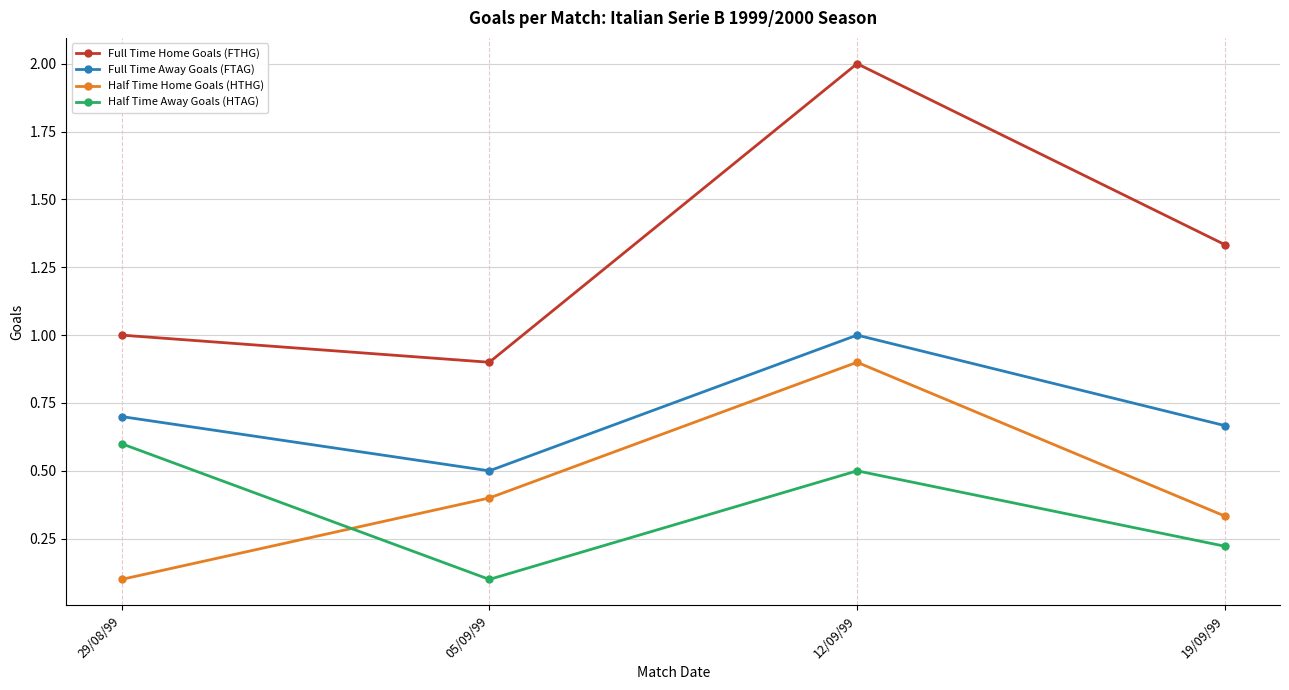

What is the difference between the maximum and minimum values in the Full Time Home Goals (FTHG) series?

1.1